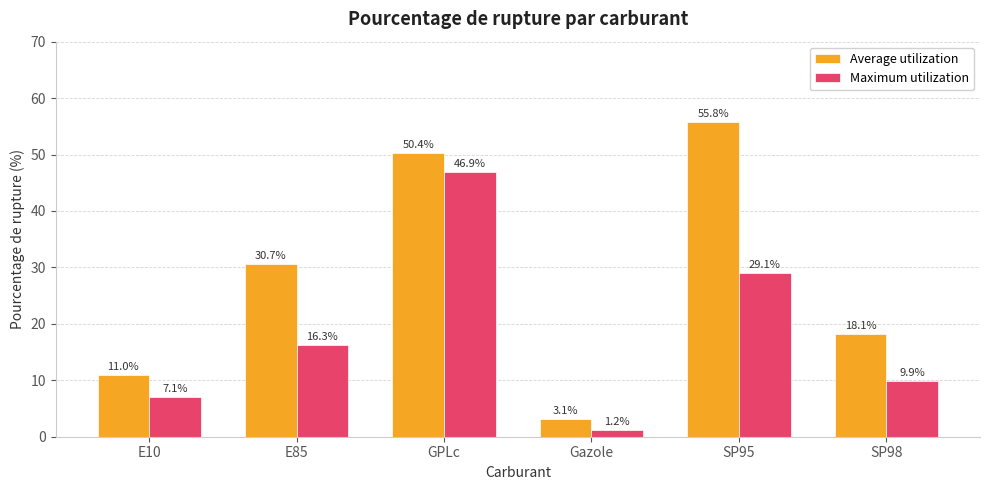

Is the value of Maximum utilization at E10 greater than the value of Average utilization at SP98?

No